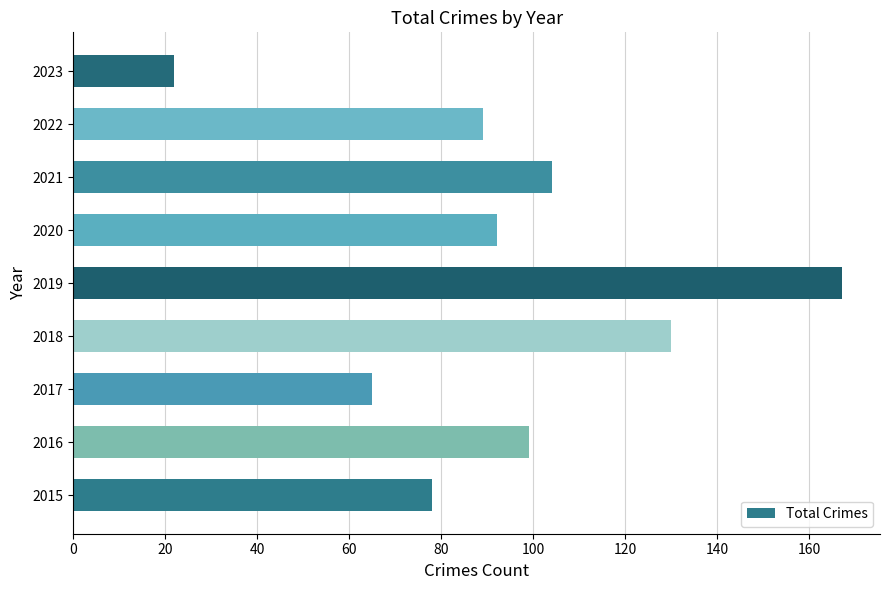

Which category has the lowest value across all series?

2023